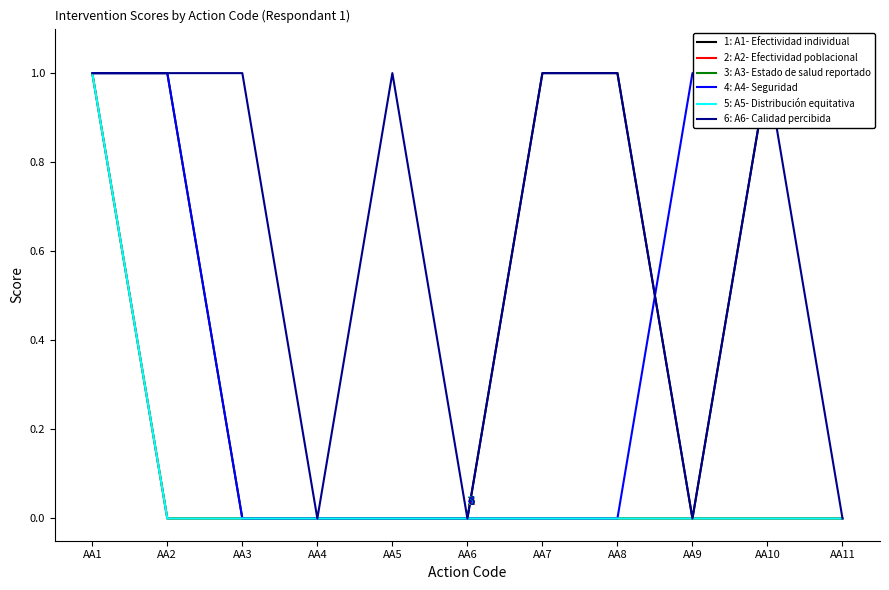

True or false: 5: A5- Distribución equitativa has a value of 0 at AA2.

True